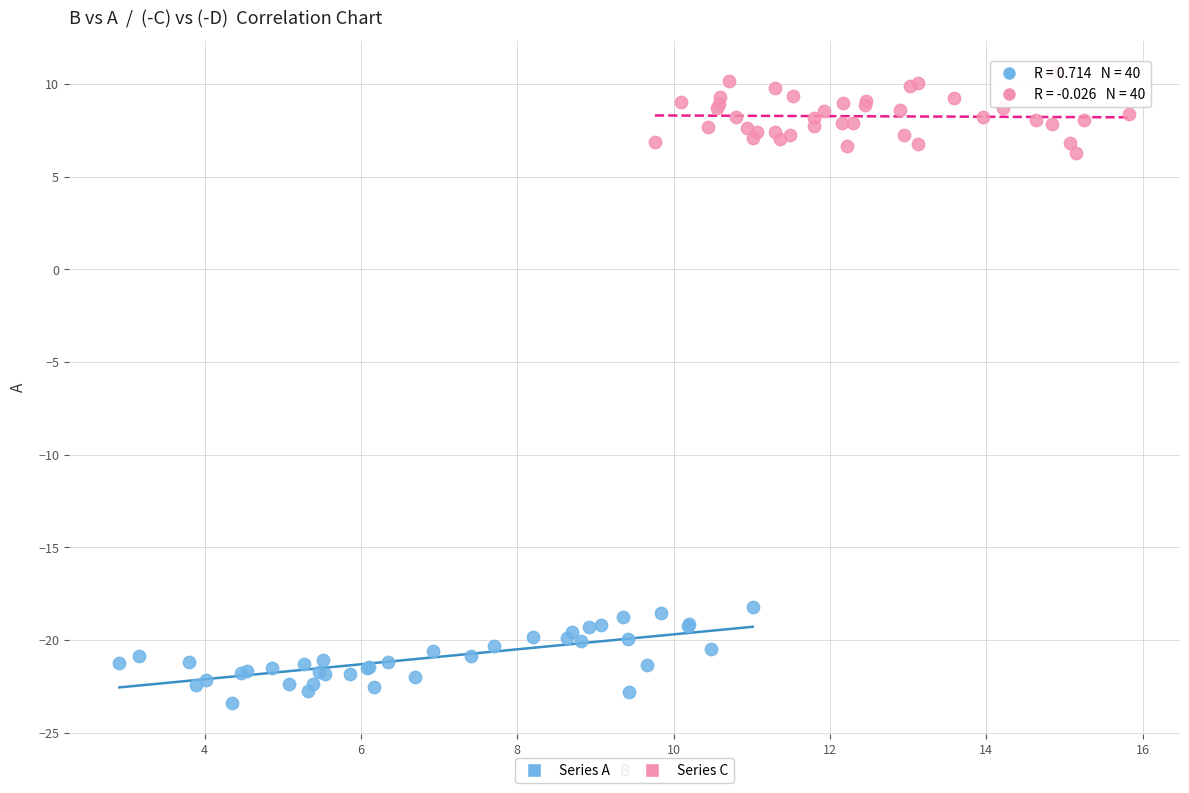

What are all the series names shown in the legend?

Series A, Series C